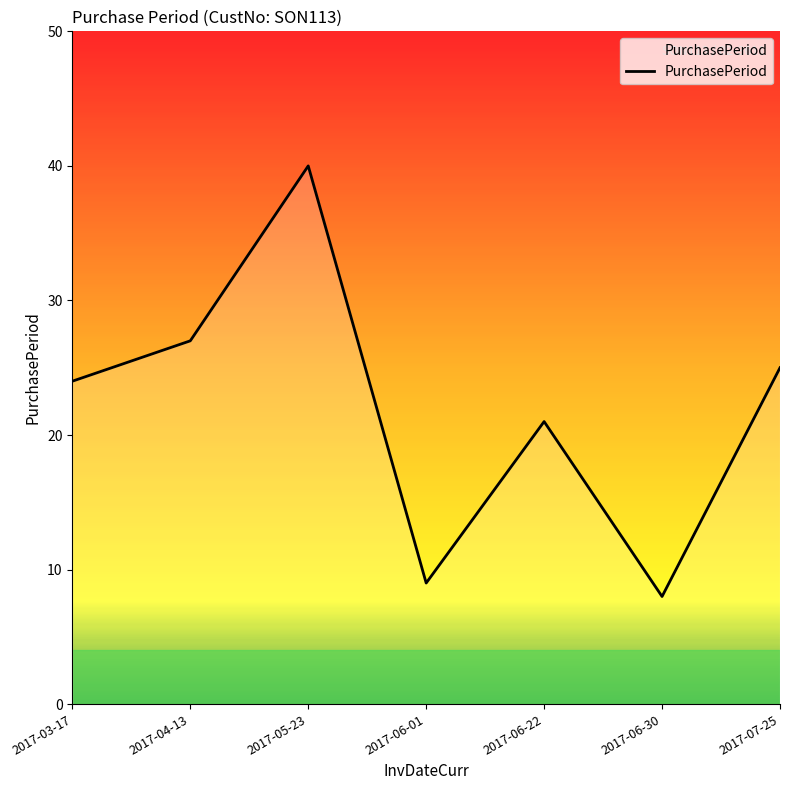

What is the maximum value shown in the chart?

40